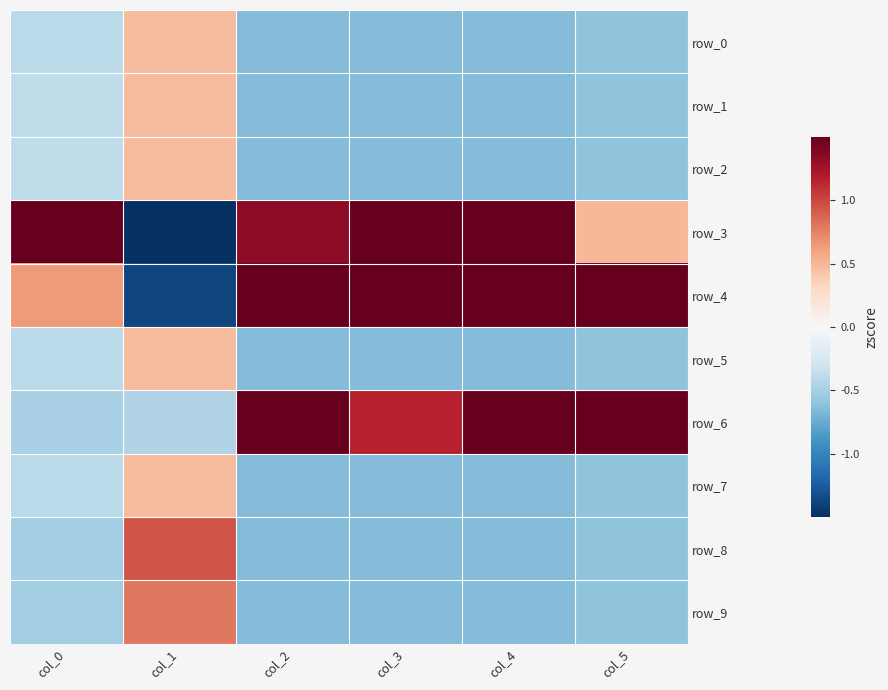

True or false: row_6 has a value of 0.4 at col_2.

False